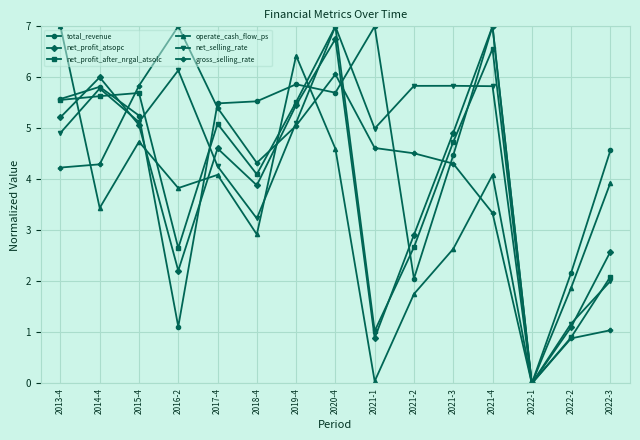

What is the difference between the highest and lowest values at 2018-4?

2.6